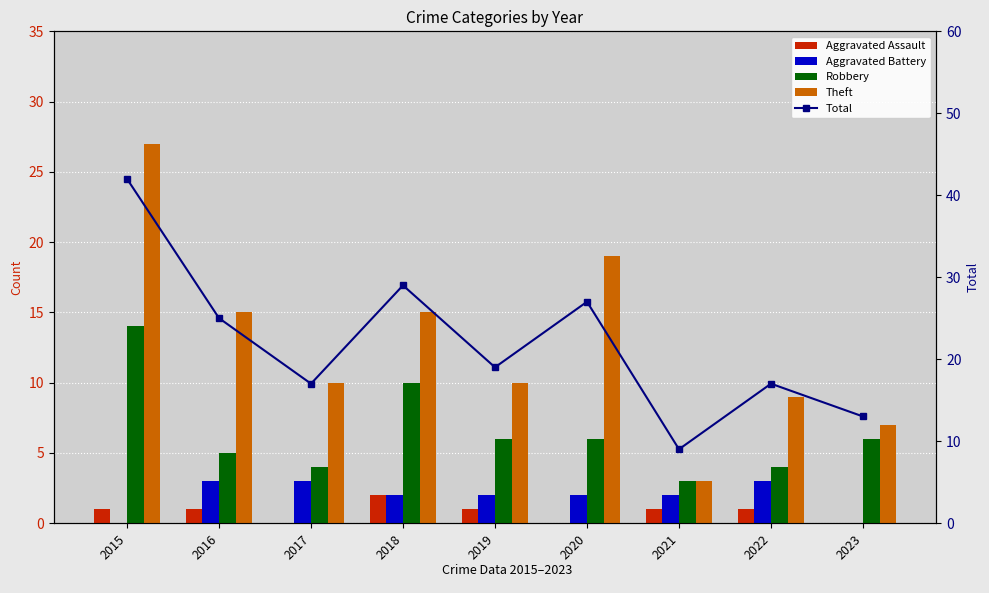

Reading right to left, extract all data points from this chart.

Aggravated Assault: 0	1	1	0	1	2	0	1	1
Aggravated Battery: 0	3	2	2	2	2	3	3	0
Robbery: 6	4	3	6	6	10	4	5	14
Theft: 7	9	3	19	10	15	10	15	27
Total: 13	17	9	27	19	29	17	25	42